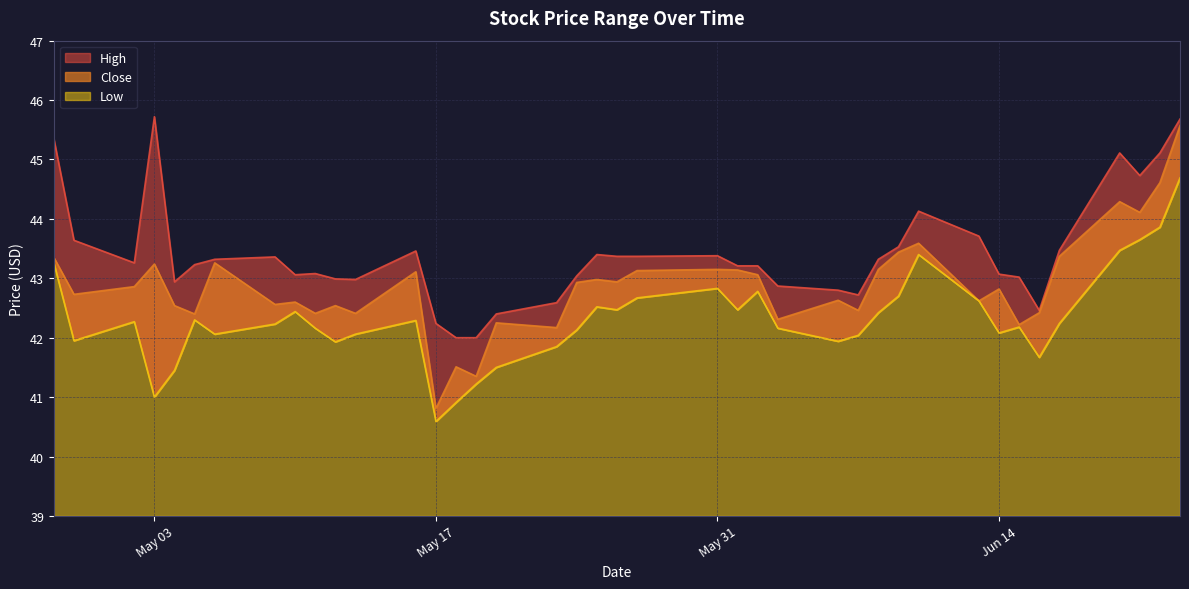

At which category is the sum across all series the highest?

2016-06-23